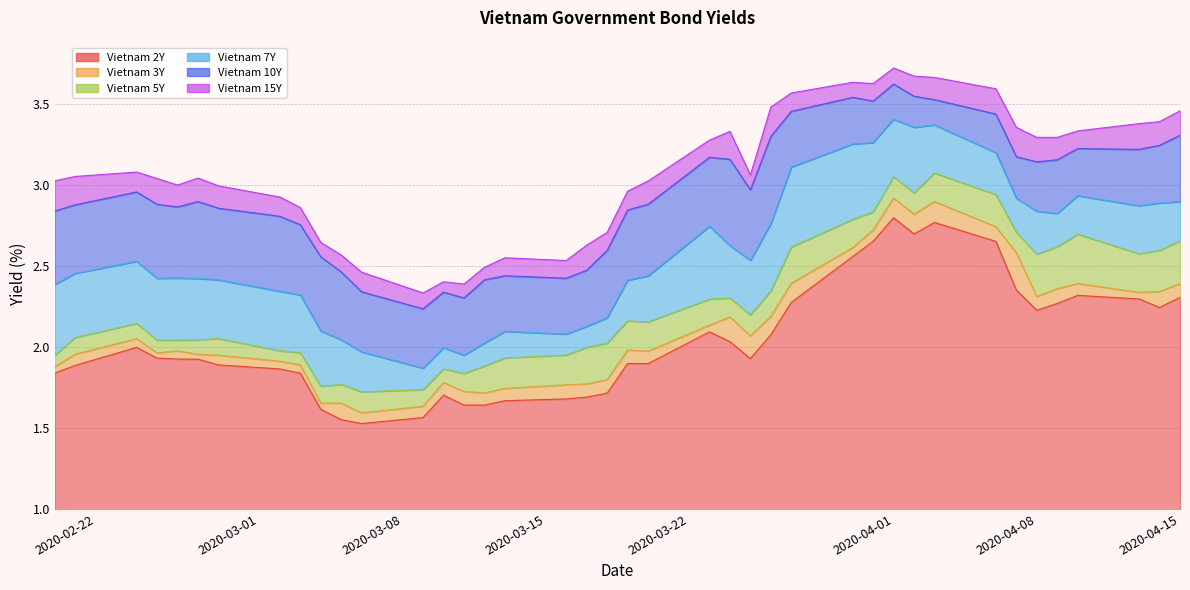

True or false: Vietnam 5Y and Vietnam 7Y intersect in this chart.

False